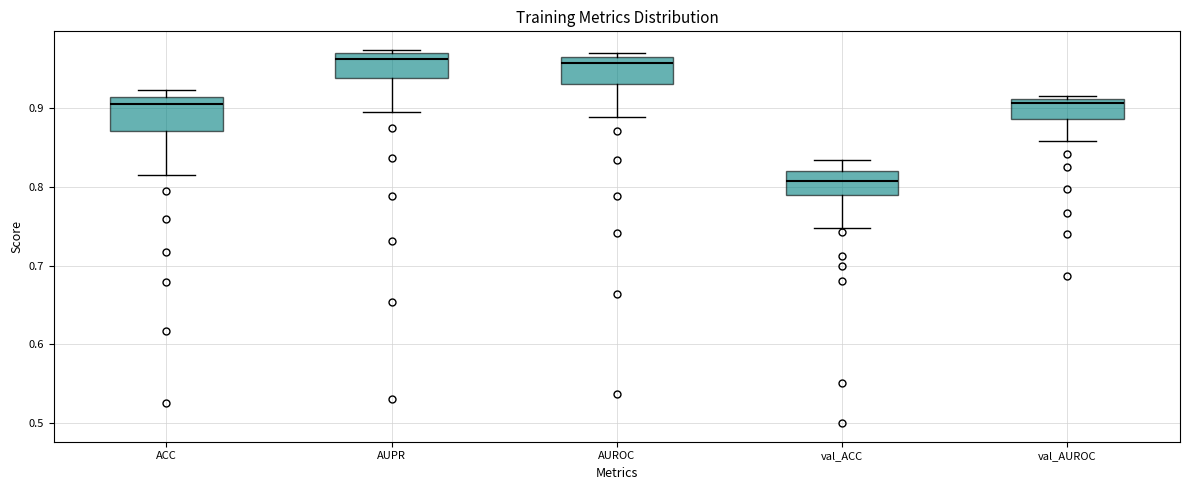

Where does the median line of the box for ACC sit on the y-axis? The values are not printed on the chart, so give them approximately, as read against the axis.

0.90